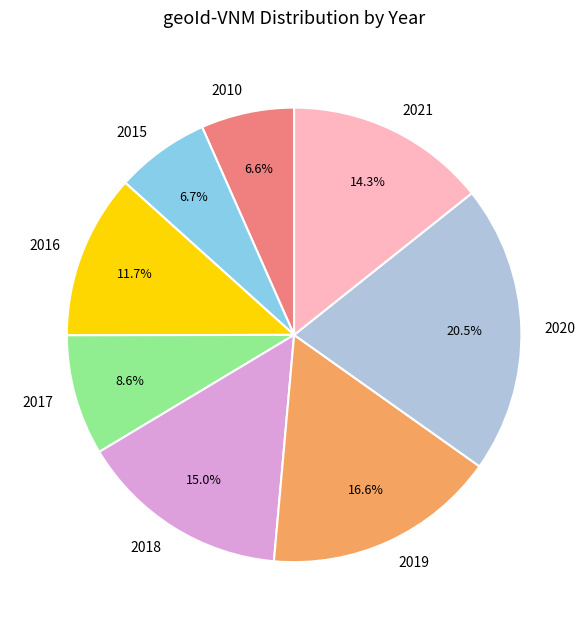

Count the number of slices in the pie.

8